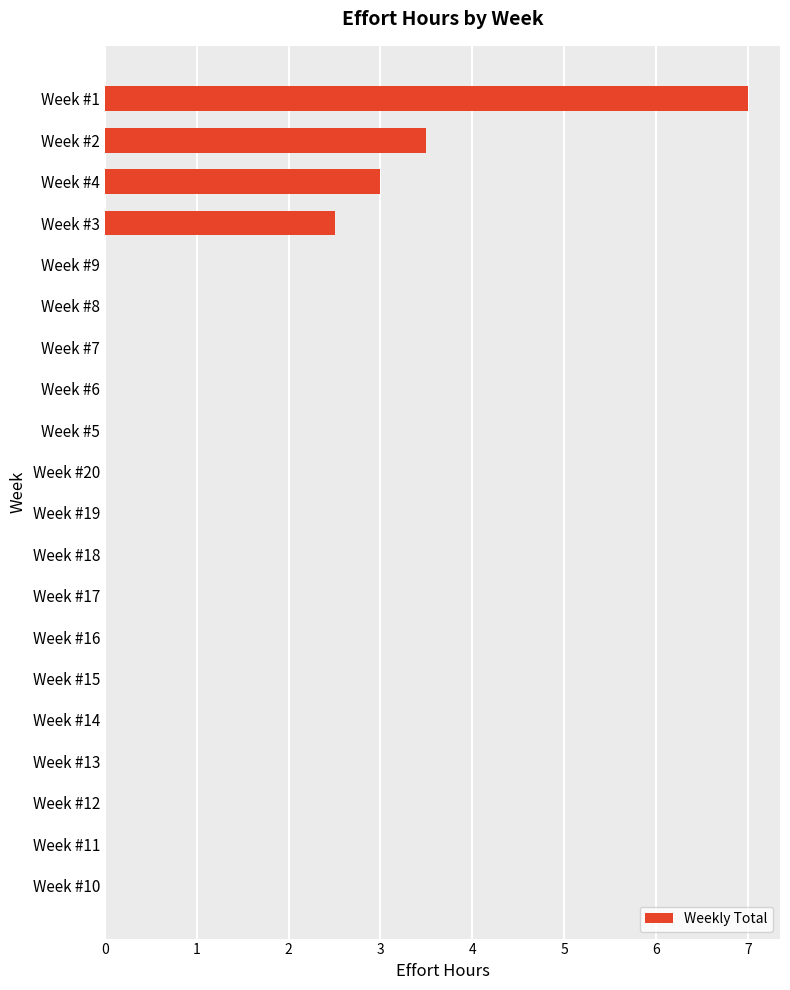

The value at Week #4 is 3.0. True or false?

True